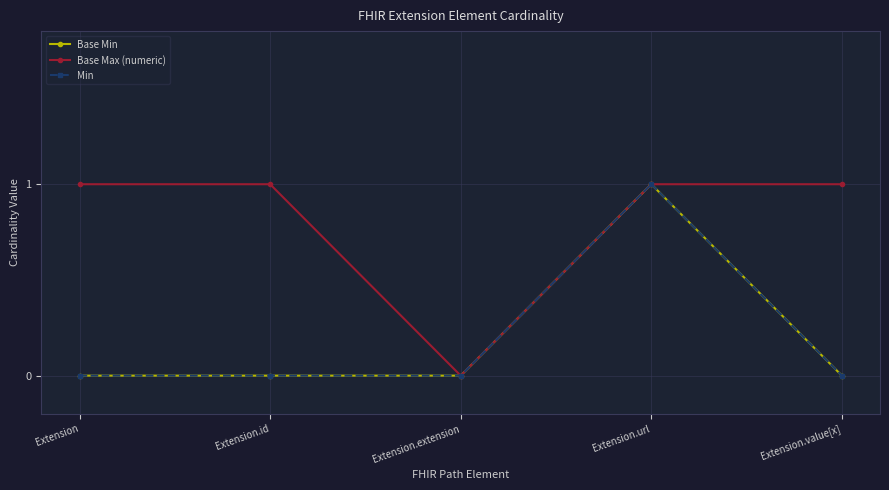

Reading left to right, extract all data points from this chart.

Base Min: Extension=0	Extension.id=0	Extension.extension=0	Extension.url=1	Extension.value[x]=0
Base Max (numeric): Extension=1	Extension.id=1	Extension.extension=0	Extension.url=1	Extension.value[x]=1
Min: Extension=0	Extension.id=0	Extension.extension=0	Extension.url=1	Extension.value[x]=0